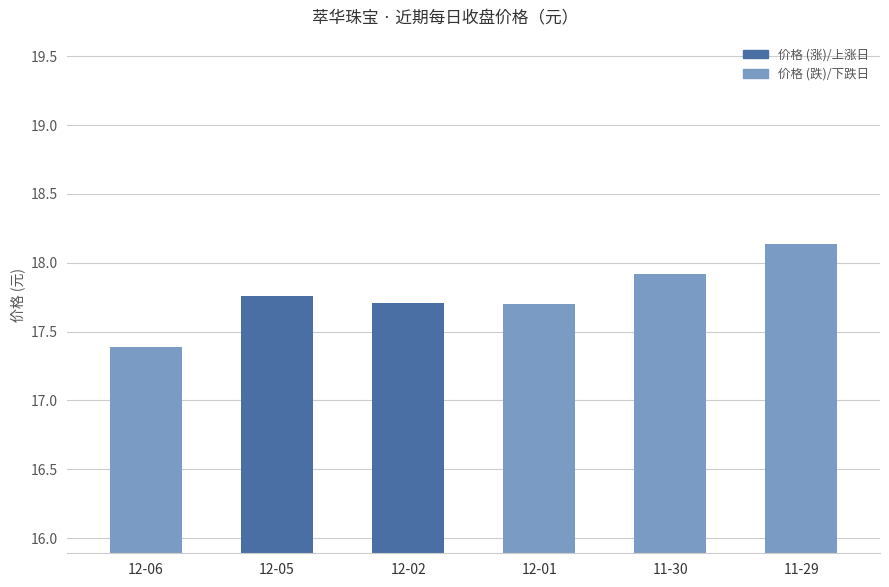

At which label is the value closest to 17?

12-06